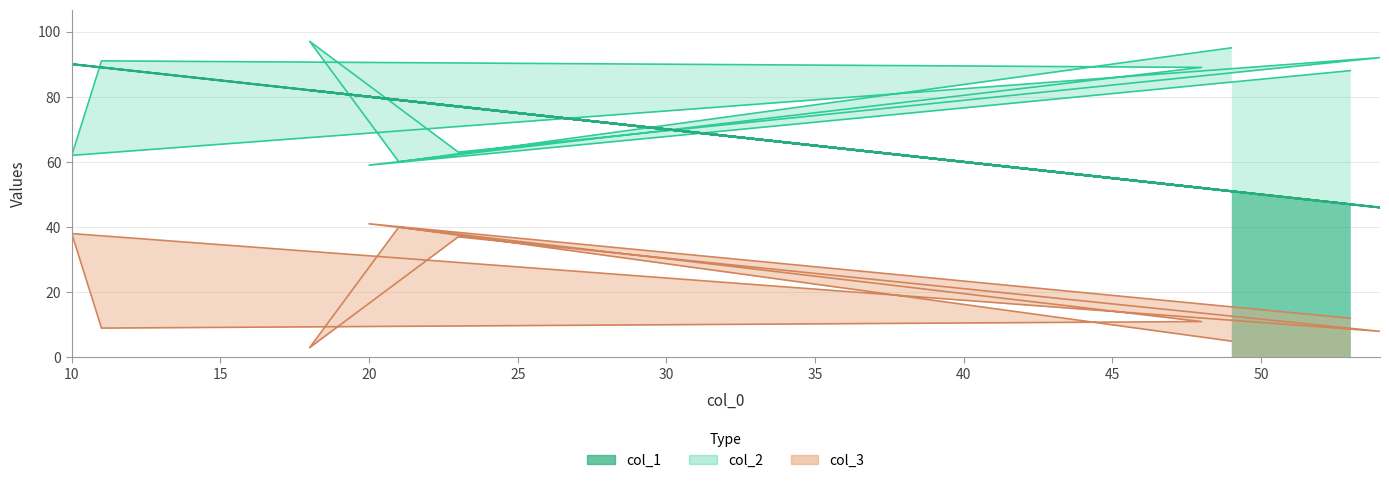

Which series has the widest spread of values?

col_1